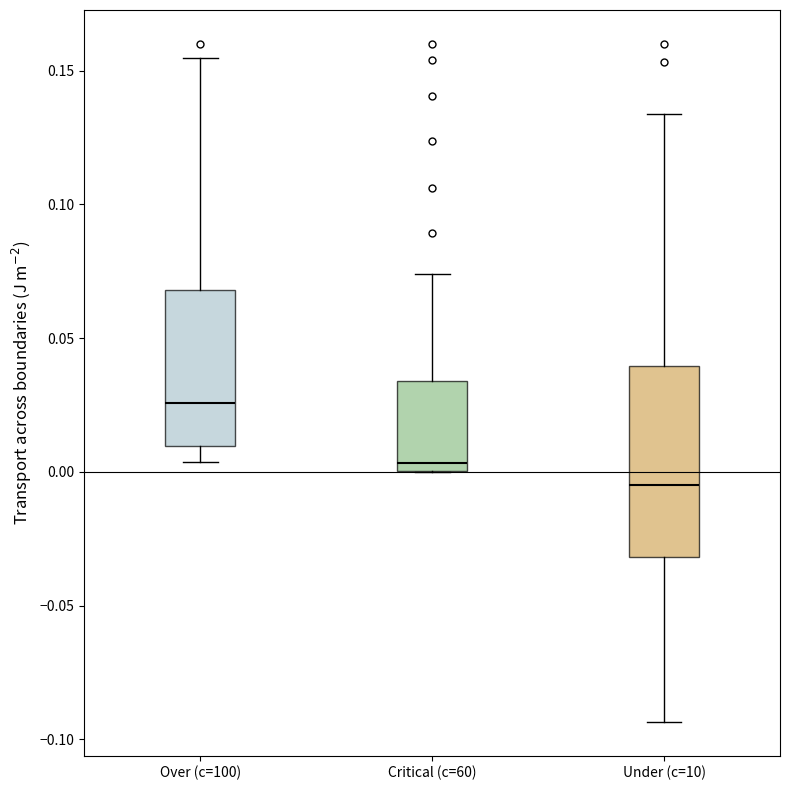

Which box has the lowest median line?

Under (c=10)